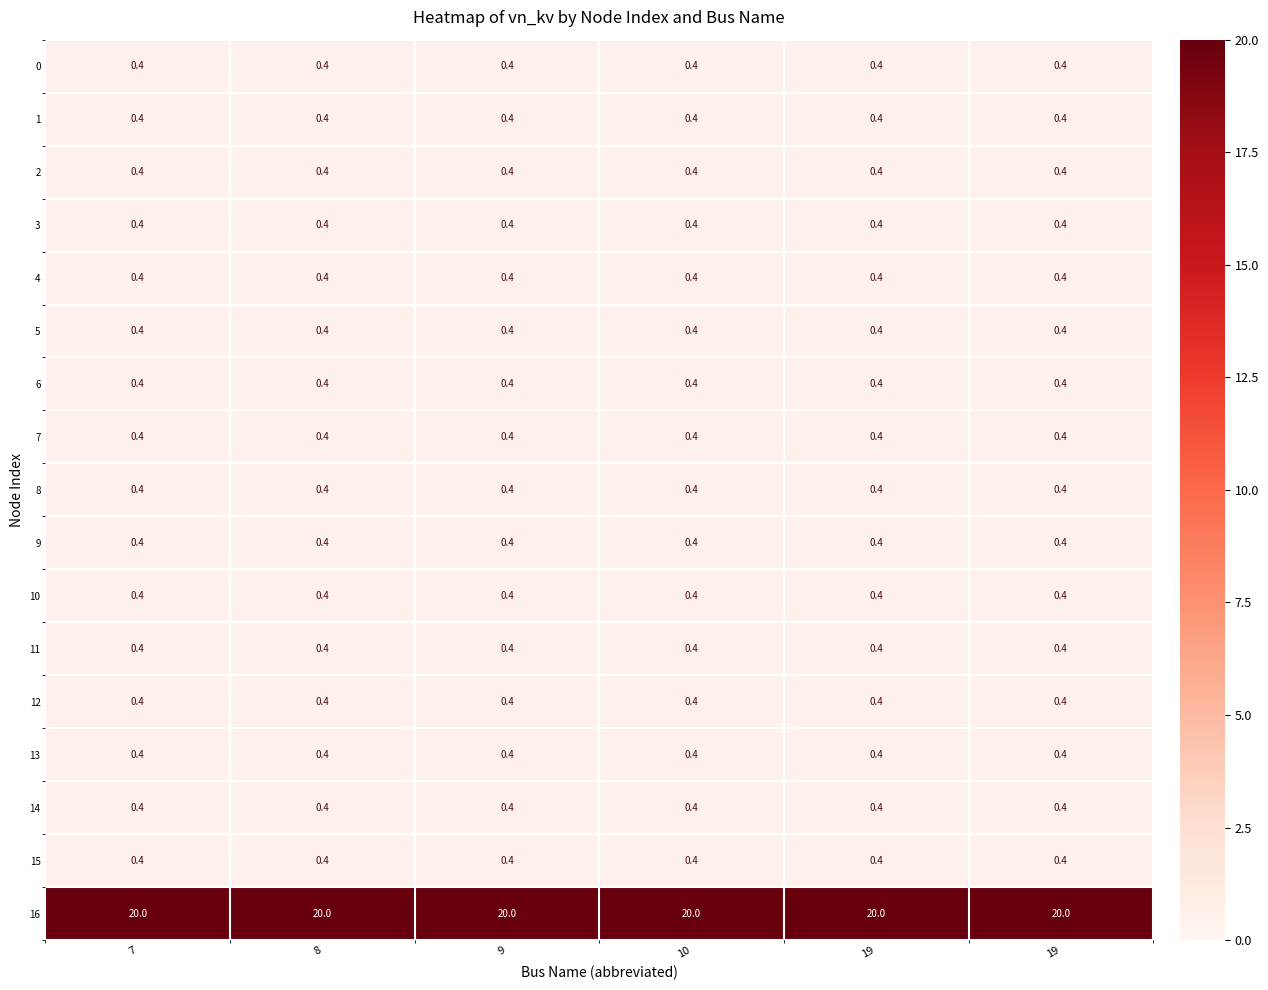

Which label corresponds to the largest value in the chart?

7